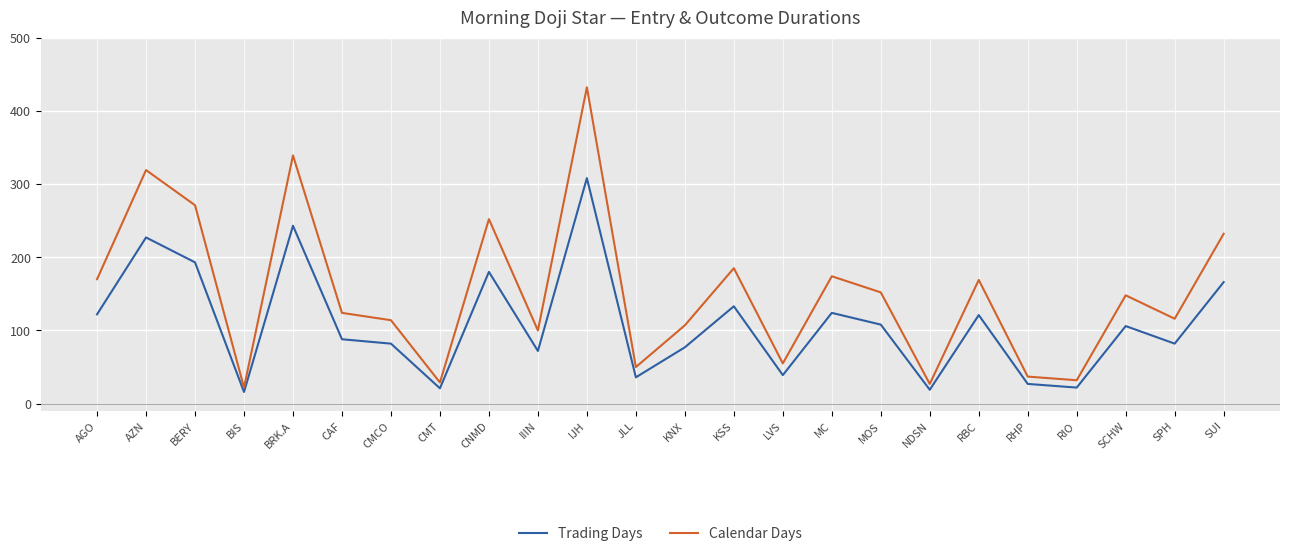

The value of Trading Days at CMT is 21. True or false?

True